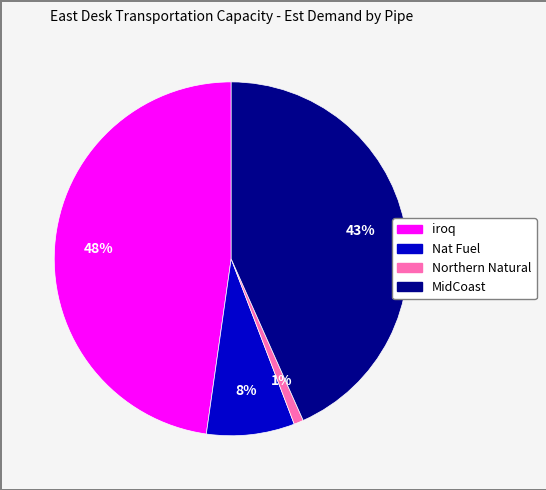

Rank the categories by value from lowest to highest.

Northern Natural, Nat Fuel, MidCoast, iroq